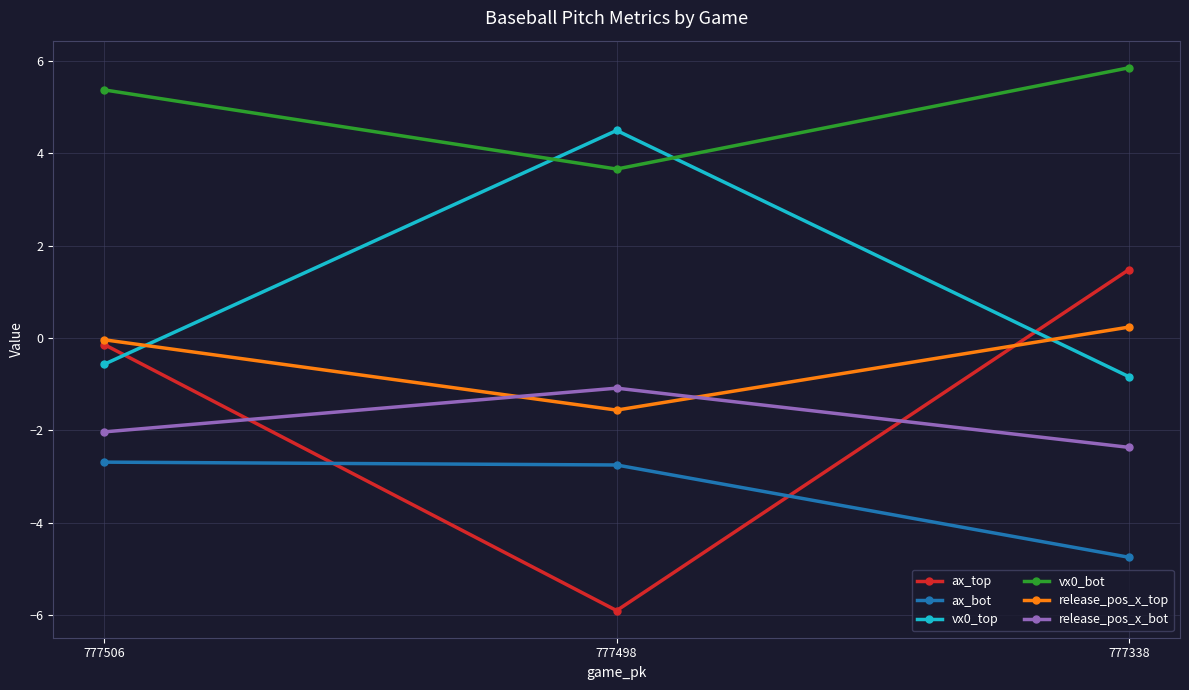

Is the value of vx0_top at 777506 greater than the value of ax_bot at 777498?

Yes